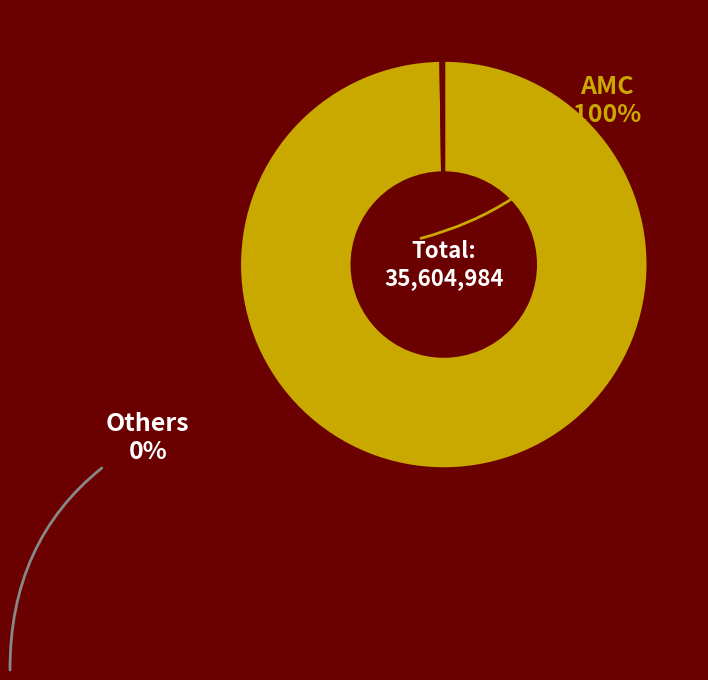

Is there a majority slice in this chart?

Yes